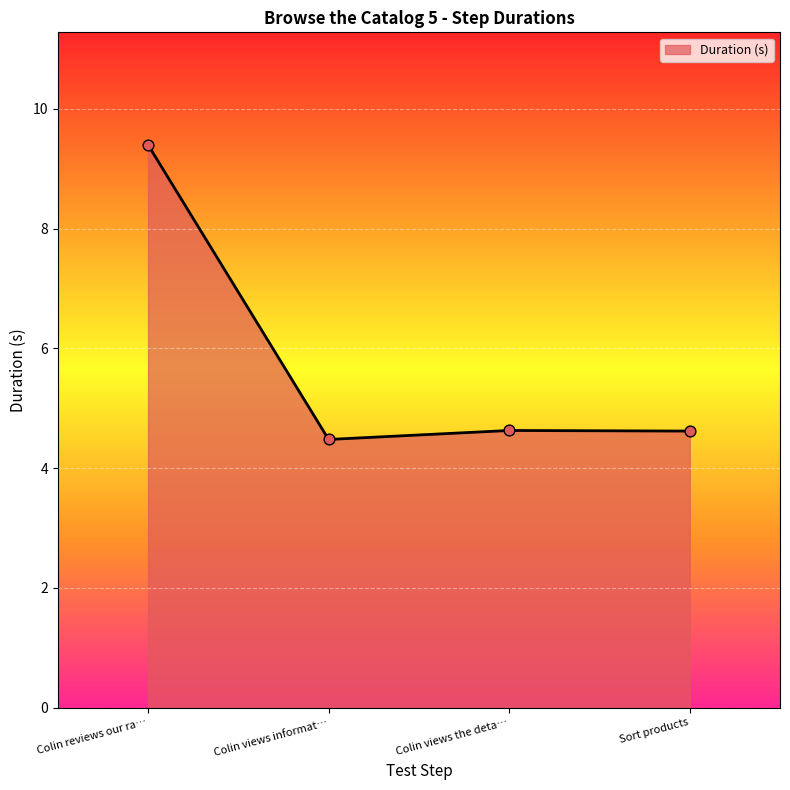

Approximately how many times larger is the value at Colin views the deta… compared to Colin views informat…?

1.0